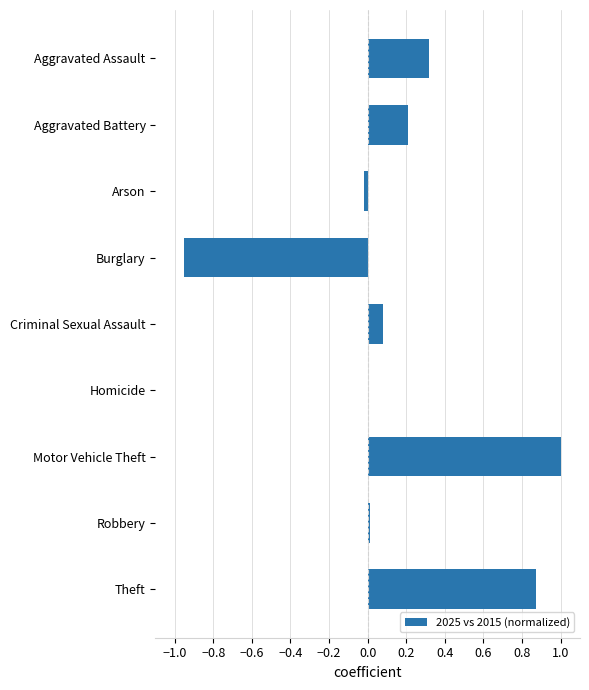

Between Burglary and Criminal Sexual Assault, which is larger?

Criminal Sexual Assault